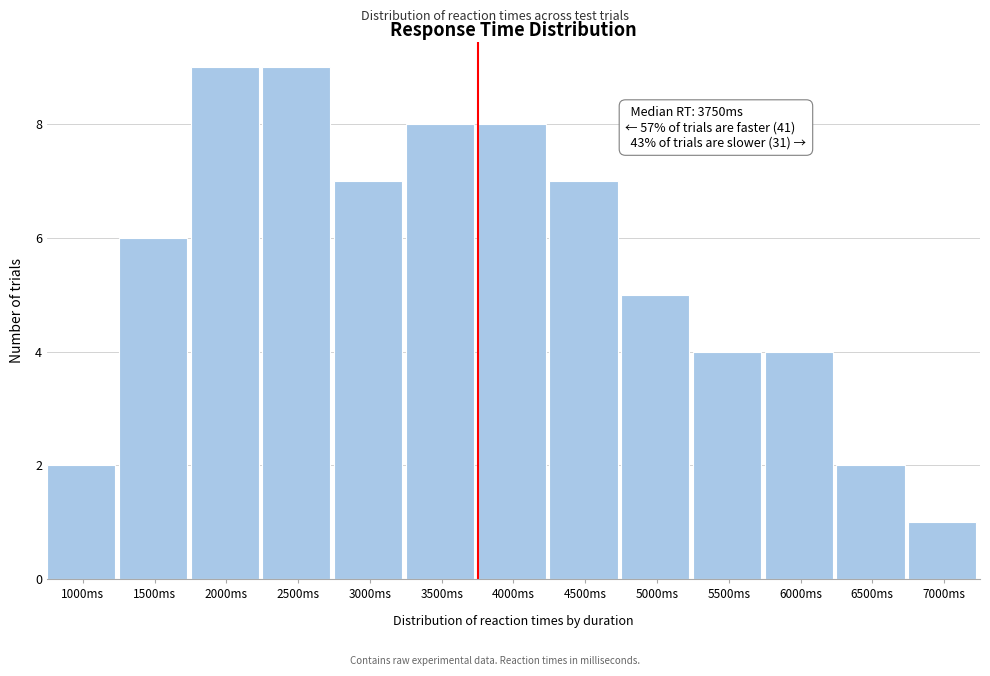

Reading right to left, transcribe all the data shown in this chart.

1	2	4	4	5	7	8	8	7	9	9	6	2